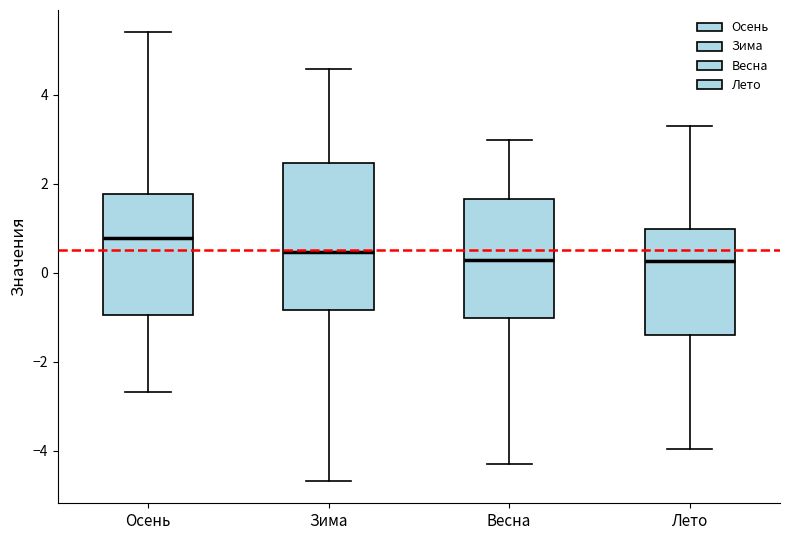

Comparing the boxes themselves (not the whiskers), which one is the tallest?

Зима